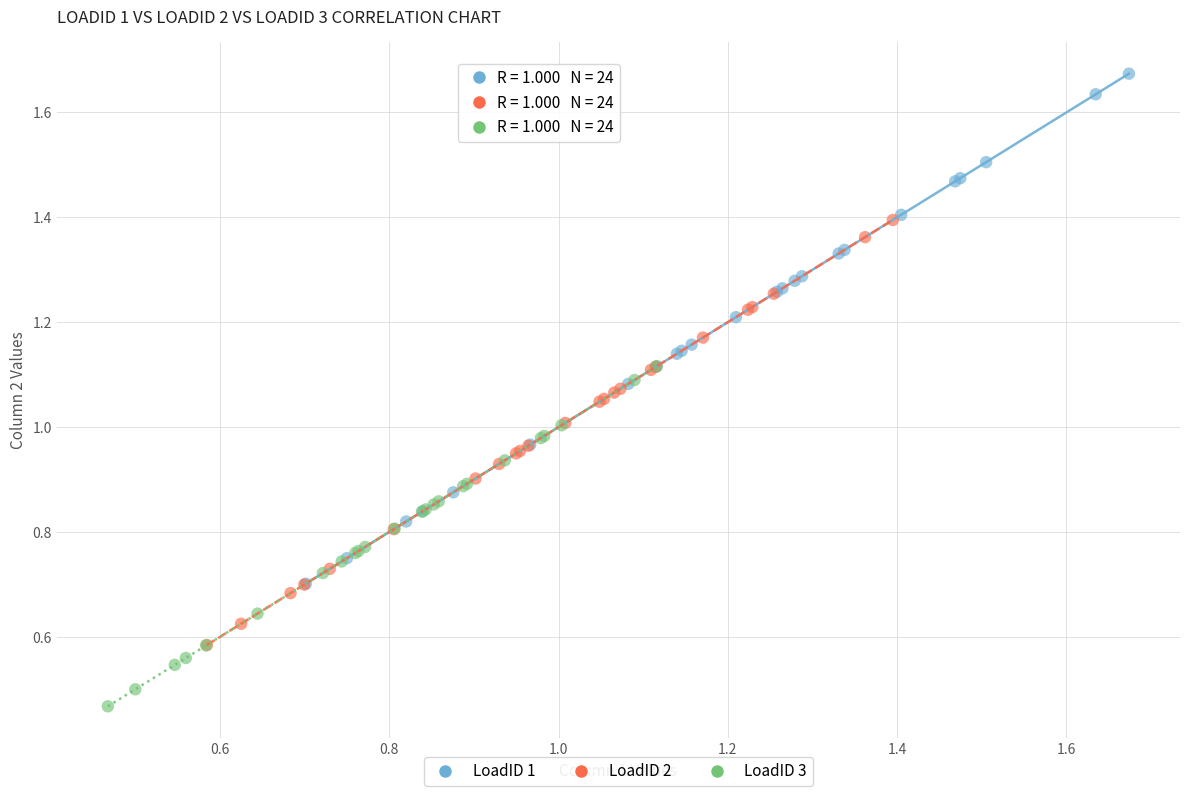

Which series contains the lowest Y value?

LoadID 3